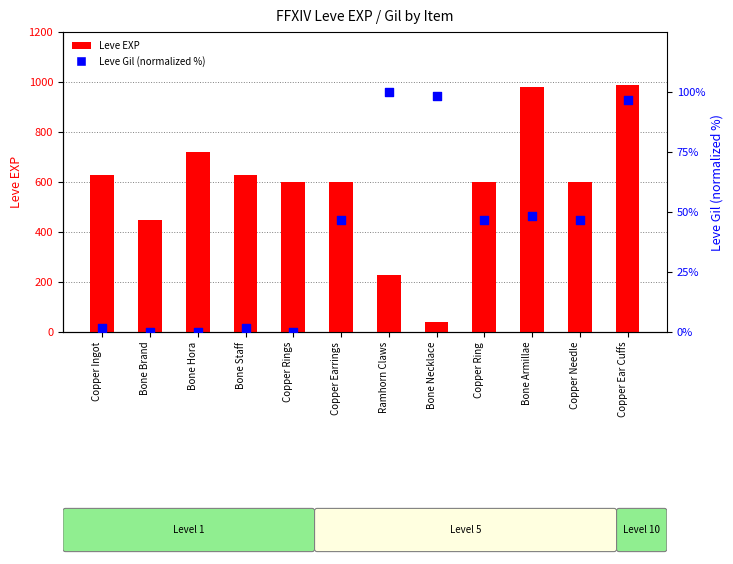

At which category is the sum across all series the highest?

Copper Ear Cuffs